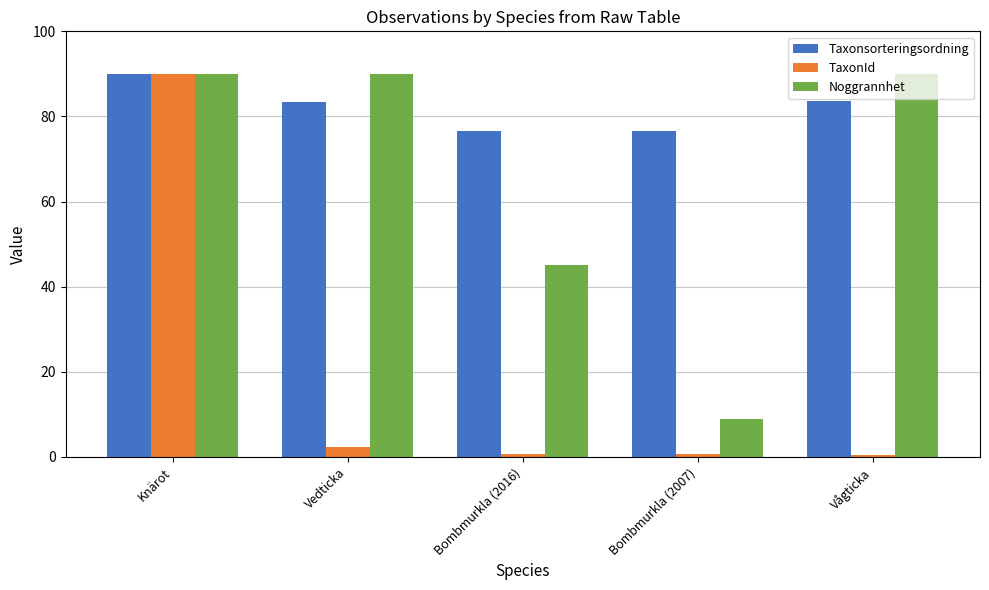

How many bars are there in total?

15